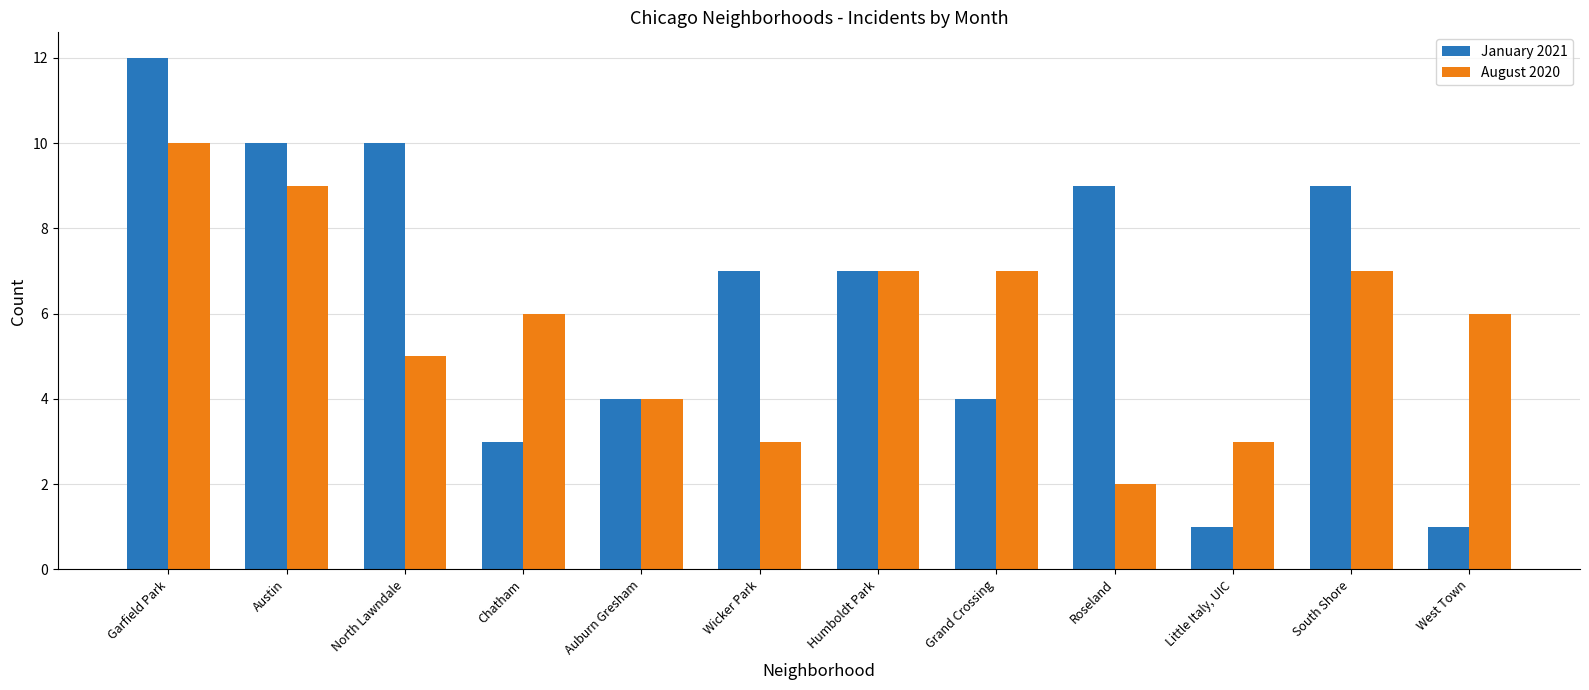

Rank the series by their average value, from highest to lowest.

January 2021, August 2020